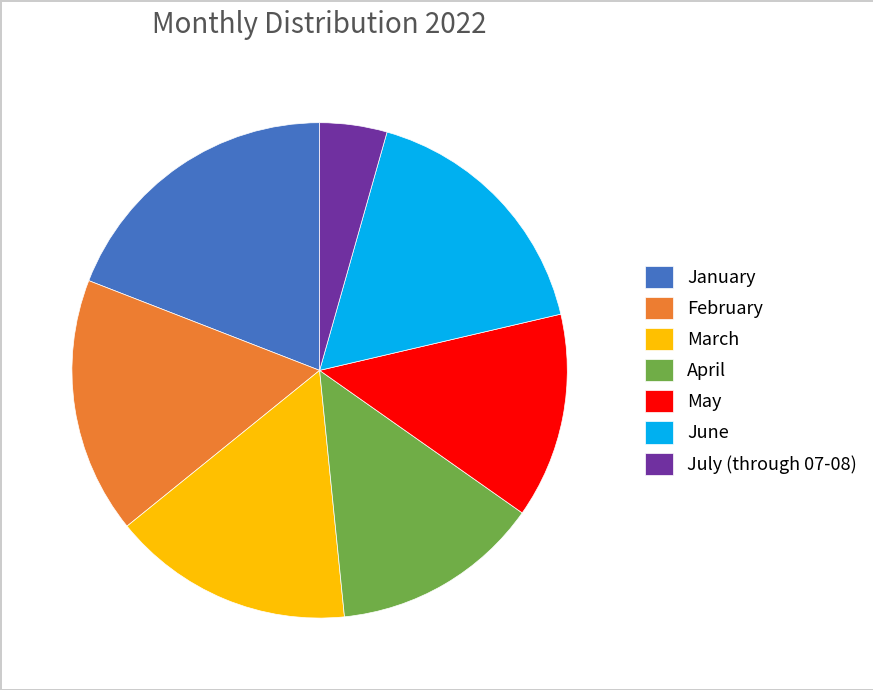

Does May represent more than half of the total?

No